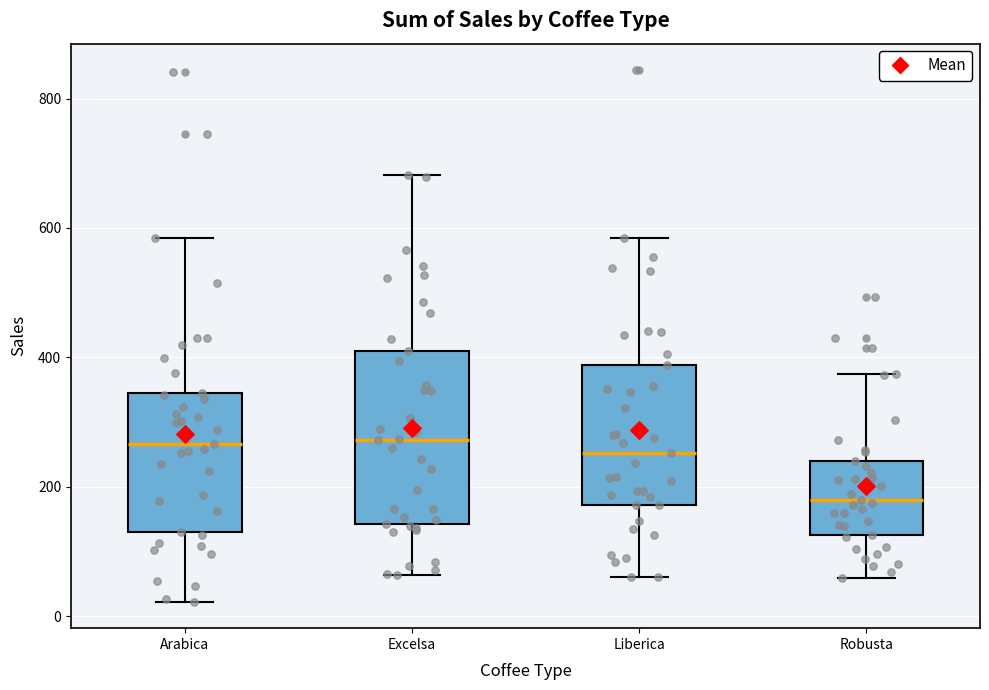

Where does the lower whisker of the box for Liberica end on the y-axis? The values are not printed on the chart, so give them approximately, as read against the axis.

60